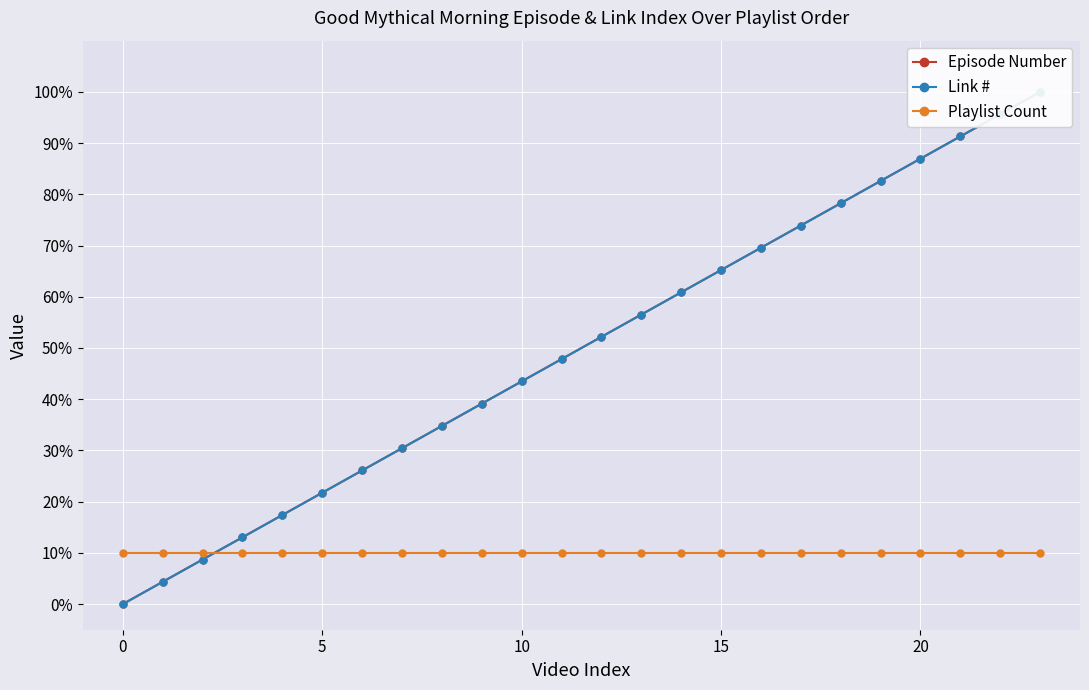

What is the label of the 22nd point from the left?

21